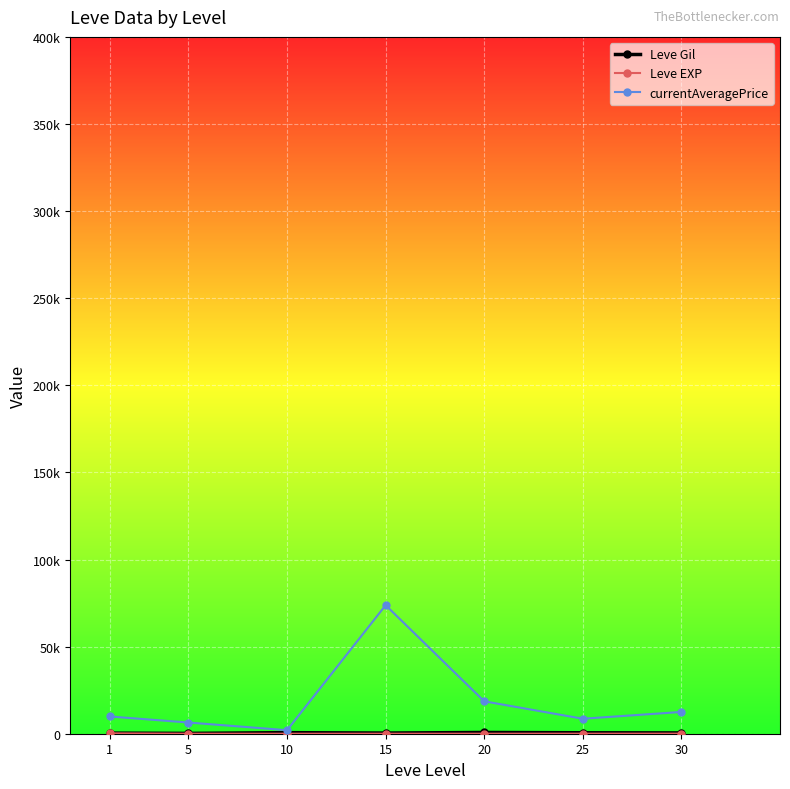

At how many categories does at least one series exceed 70886?

1